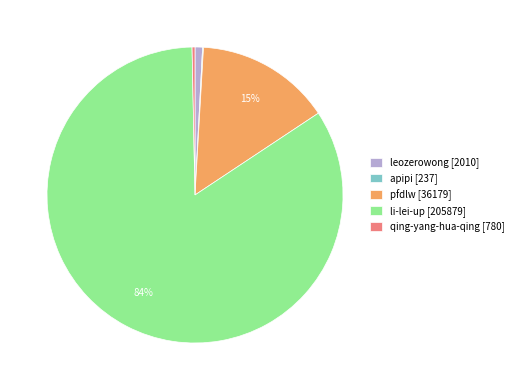

Which category accounts for the majority?

li-lei-up